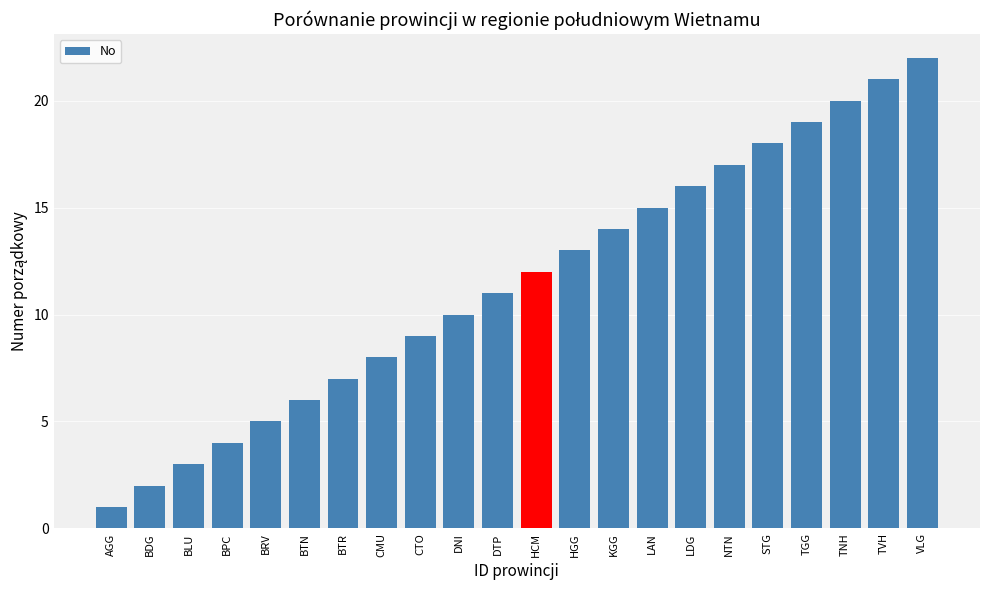

What is the difference between the maximum and minimum values?

21